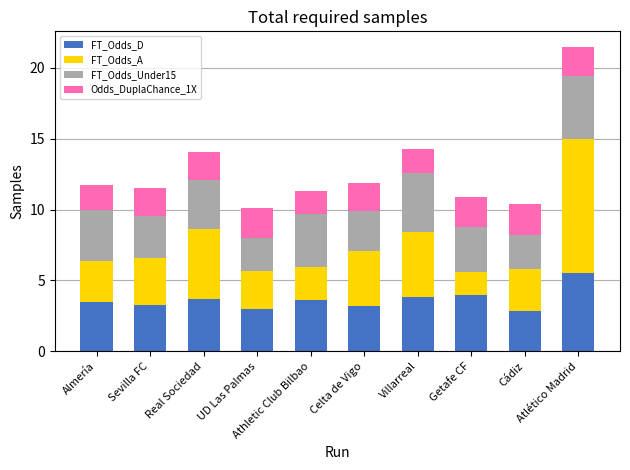

What is the difference between the maximum and minimum values in the FT_Odds_D series?

2.7